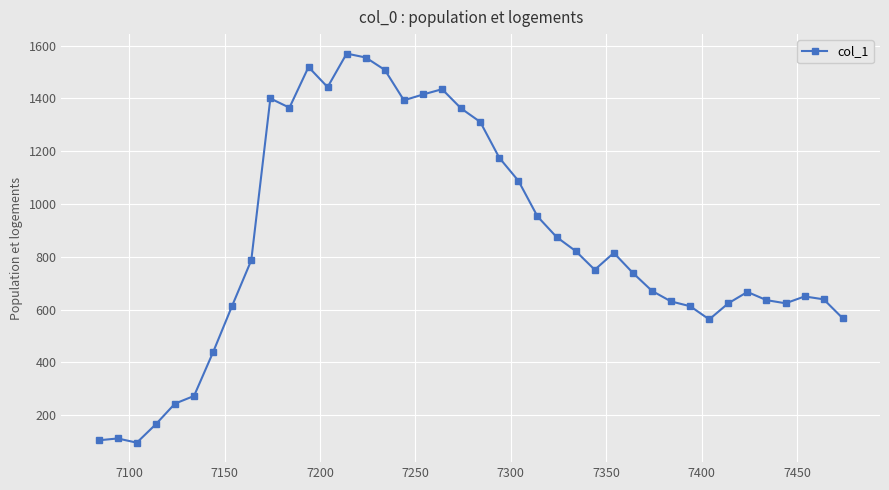

What is the greatest value displayed?

1570